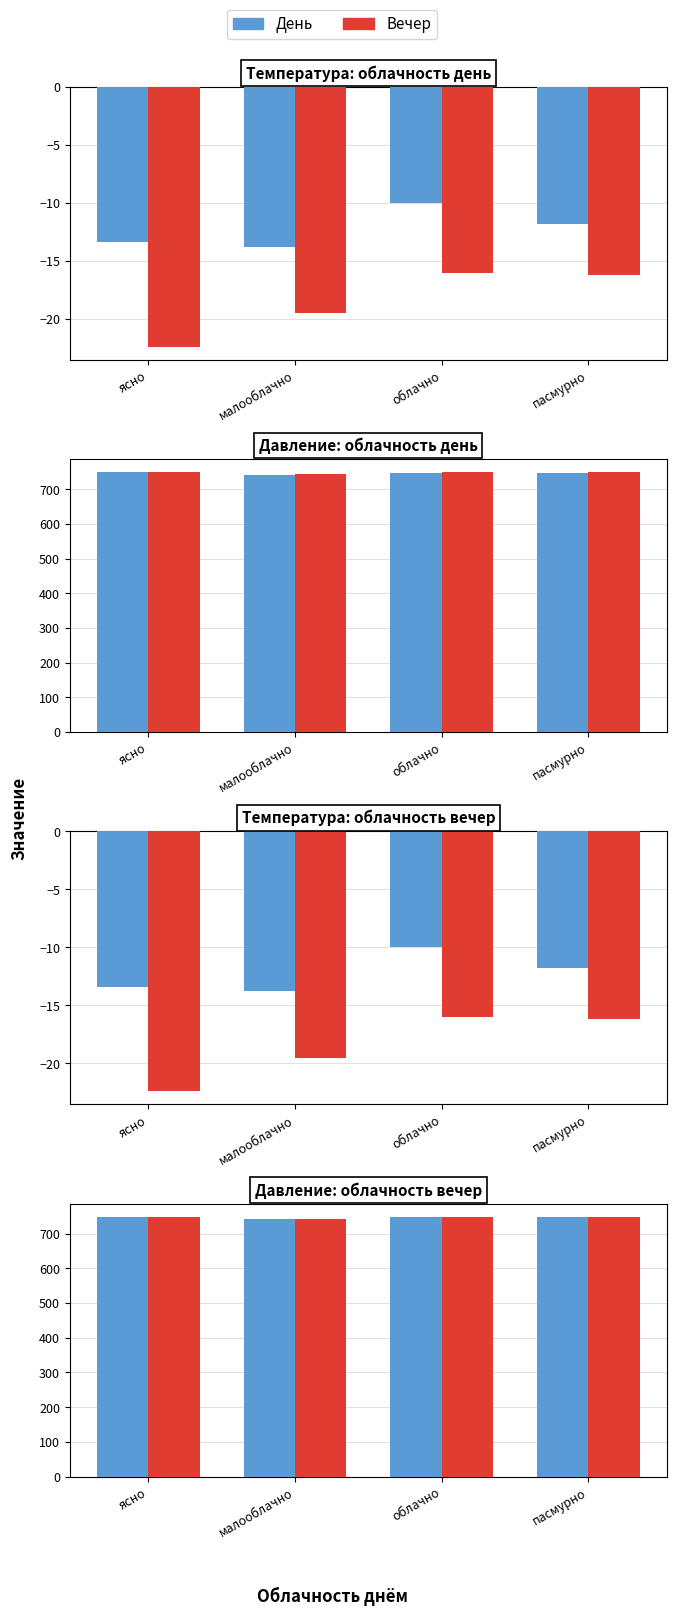

True or false: Давление вечер has a value of 363.5 at малооблачно.

False